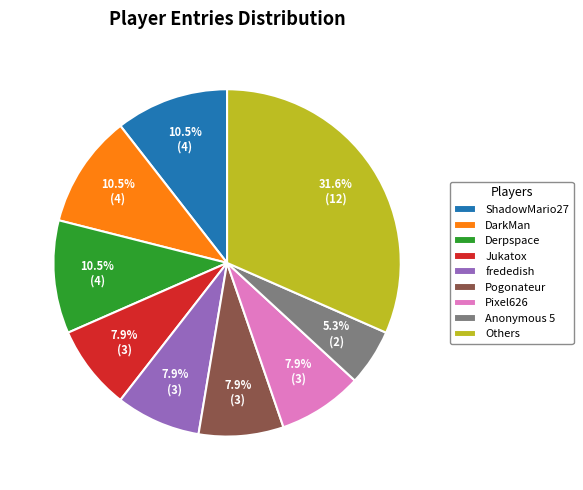

What is the smallest slice in the pie chart?

Anonymous 5